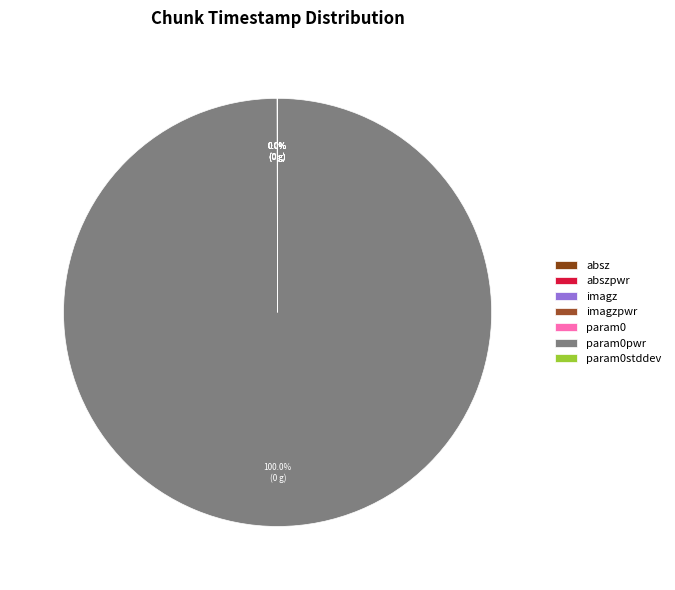

Count the number of slices in the pie.

8